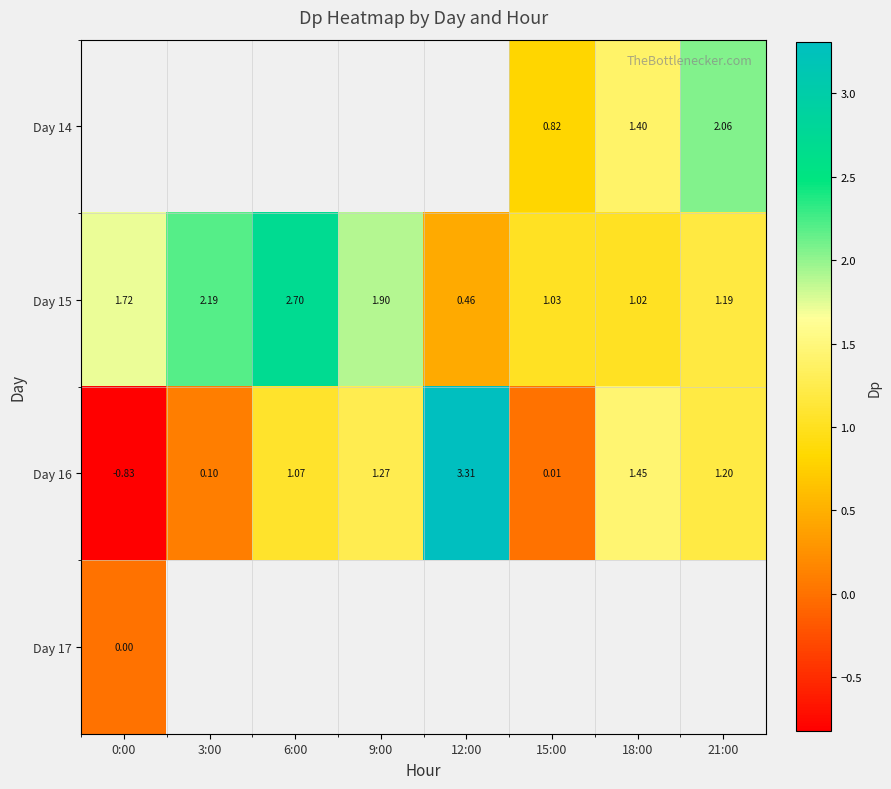

How many values in Day 16 are below zero?

1